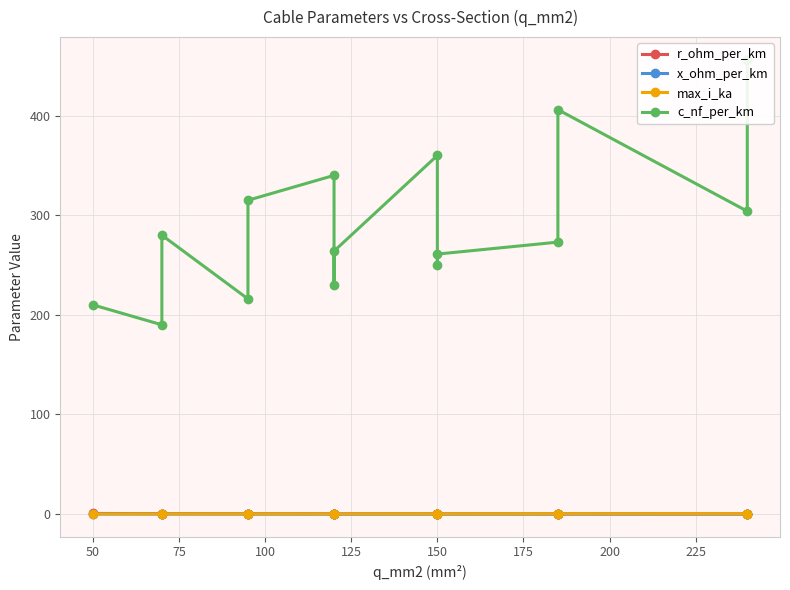

Rank the series by their maximum value, from highest to lowest.

c_nf_per_km, r_ohm_per_km, max_i_ka, x_ohm_per_km